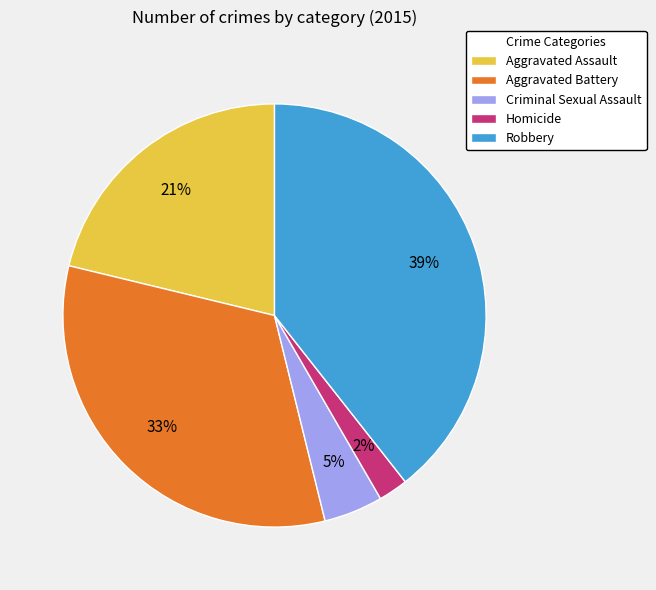

The Homicide slice represents 2% of the pie. True or false?

True